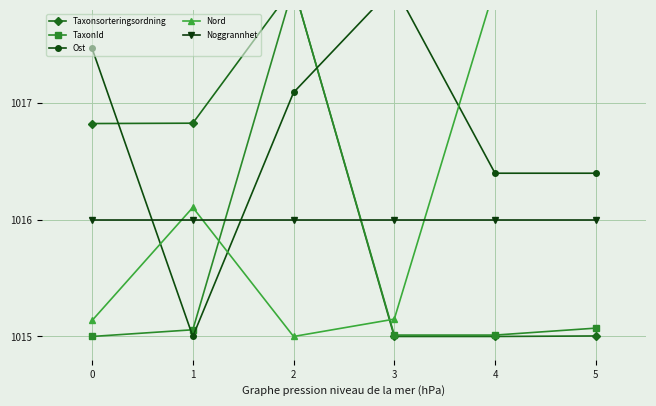

Reading left to right, transcribe all the data shown in this chart.

Taxonsorteringsordning: 1016.8	1016.8	1018.0	1015.0	1015.0	1015.0
TaxonId: 1015.0	1015.1	1018.0	1015.0	1015.0	1015.1
Ost: 1017.5	1015.0	1017.1	1018.0	1016.4	1016.4
Nord: 1015.1	1016.1	1015.0	1015.1	1018.0	1018.0
Noggrannhet: 1016.0	1016.0	1016.0	1016.0	1016.0	1016.0